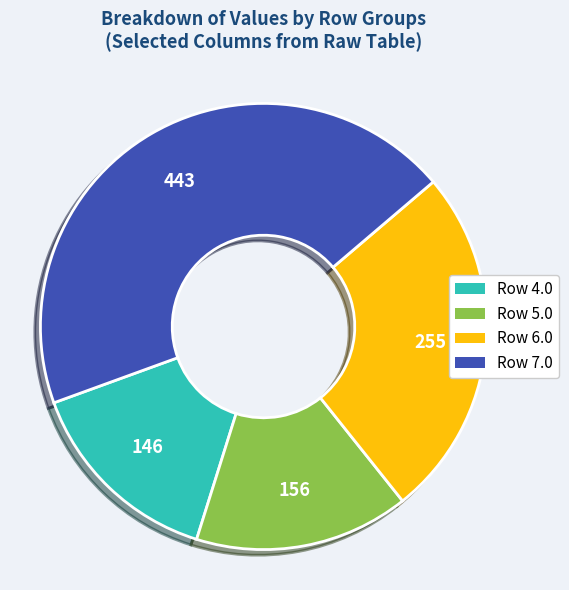

Is there a majority slice in this chart?

No